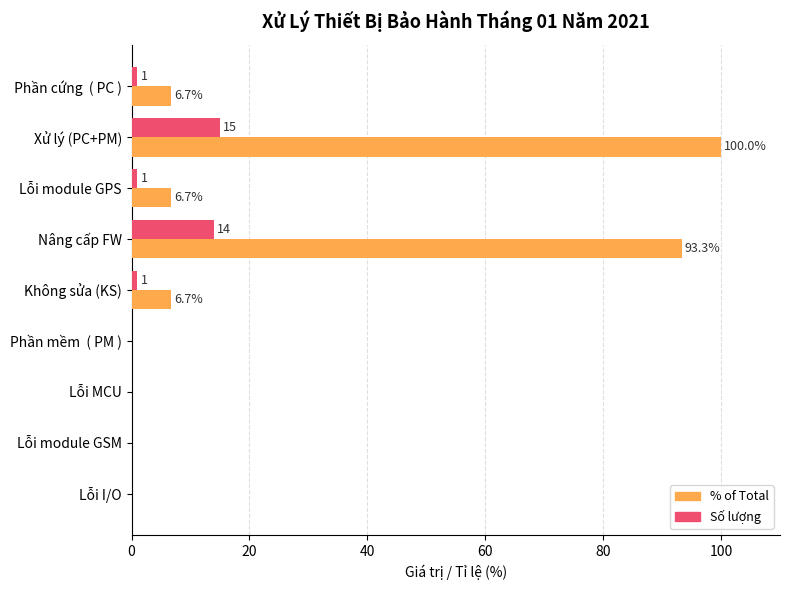

How many data points in % of Total are above 6?

5